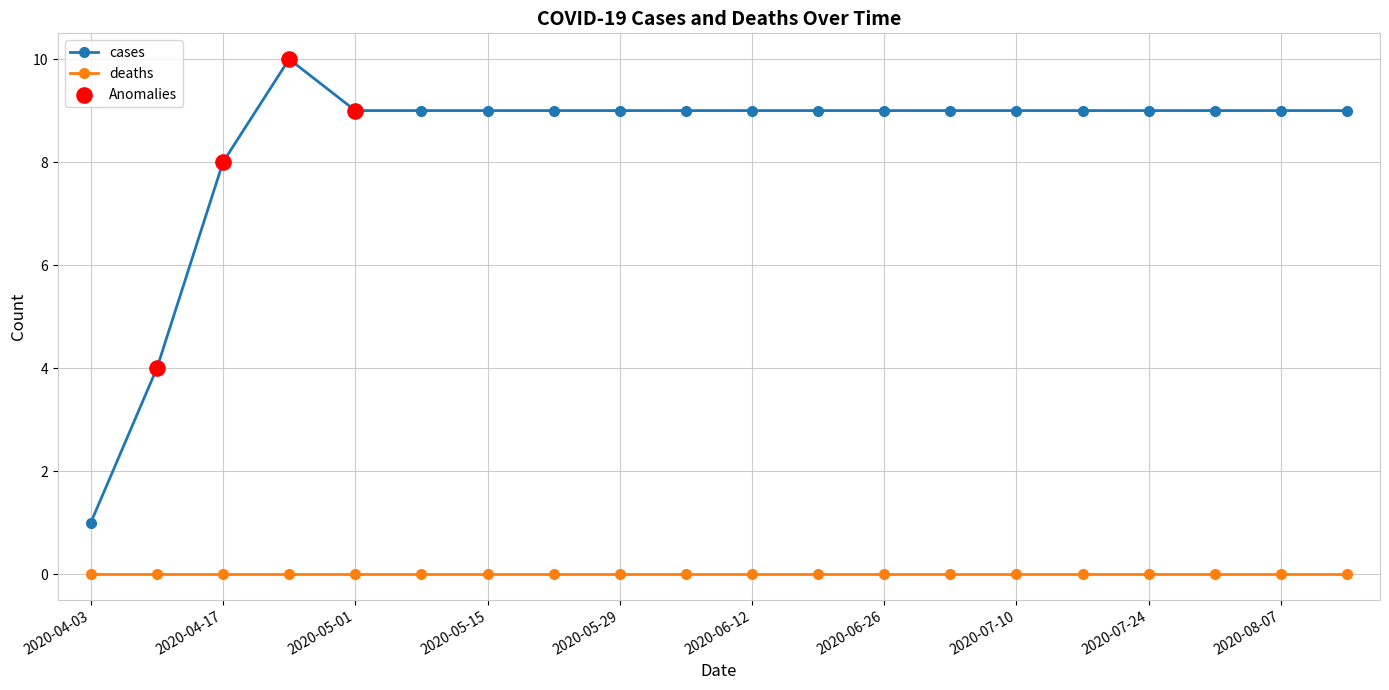

Which series has the largest range (max minus min)?

cases